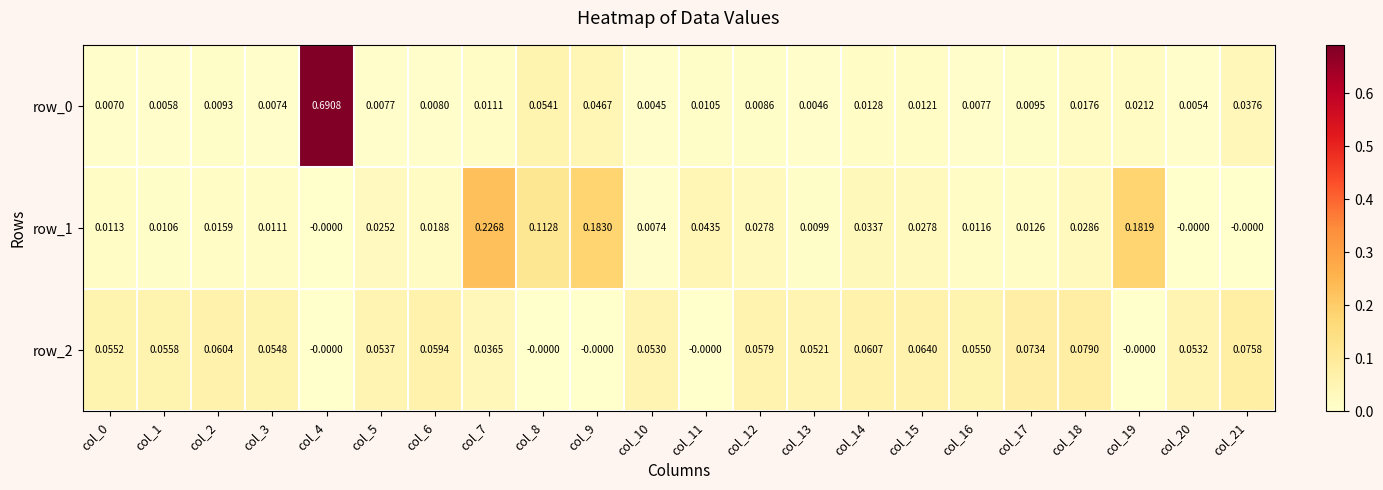

Is it true that row_0 equals 0.0 at col_12?

False